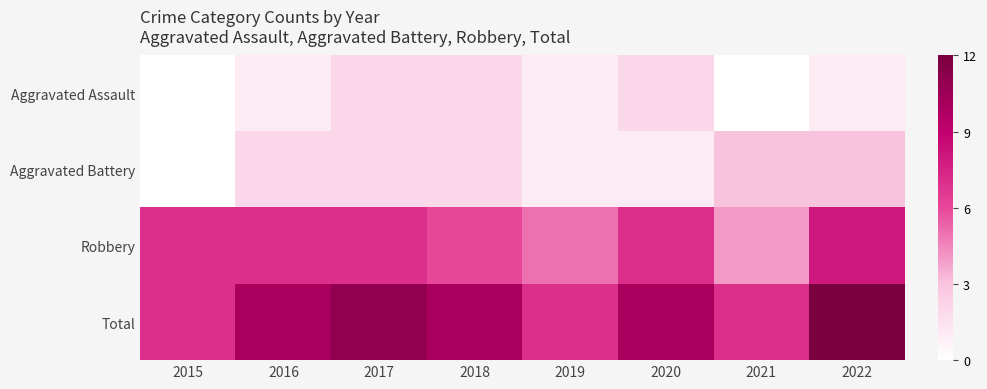

Which category has the highest value across all series?

2022